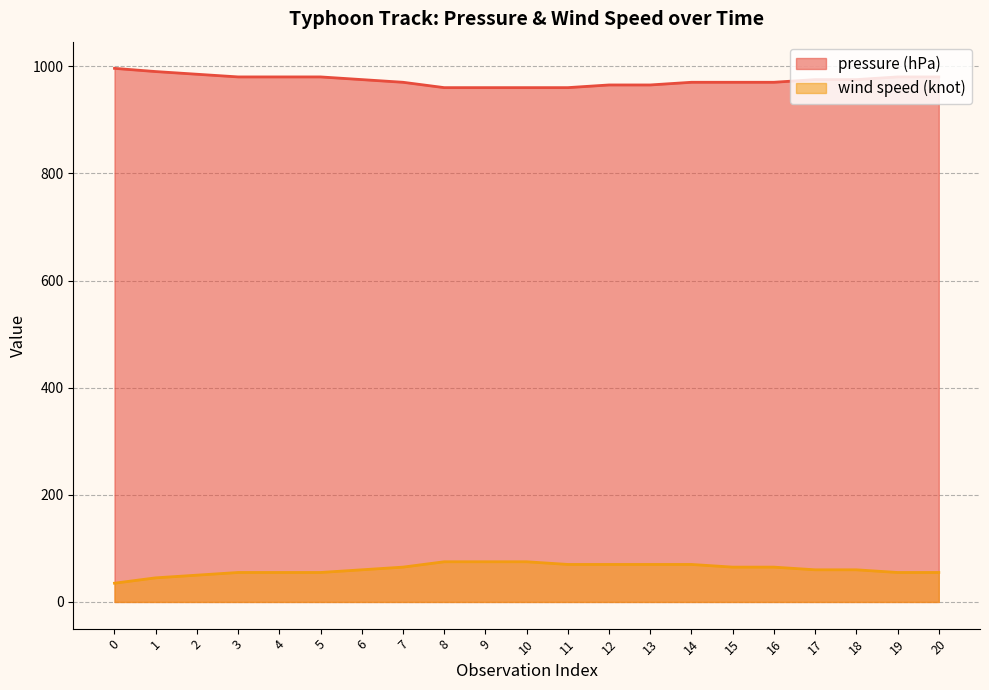

True or false: pressure (hPa) and wind speed (knot) intersect in this chart.

False